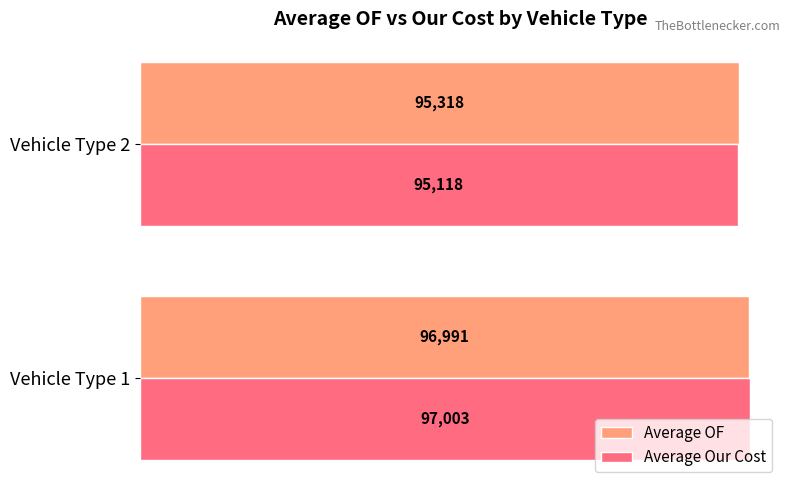

What are all the series names shown in the legend?

Average OF, Average Our Cost